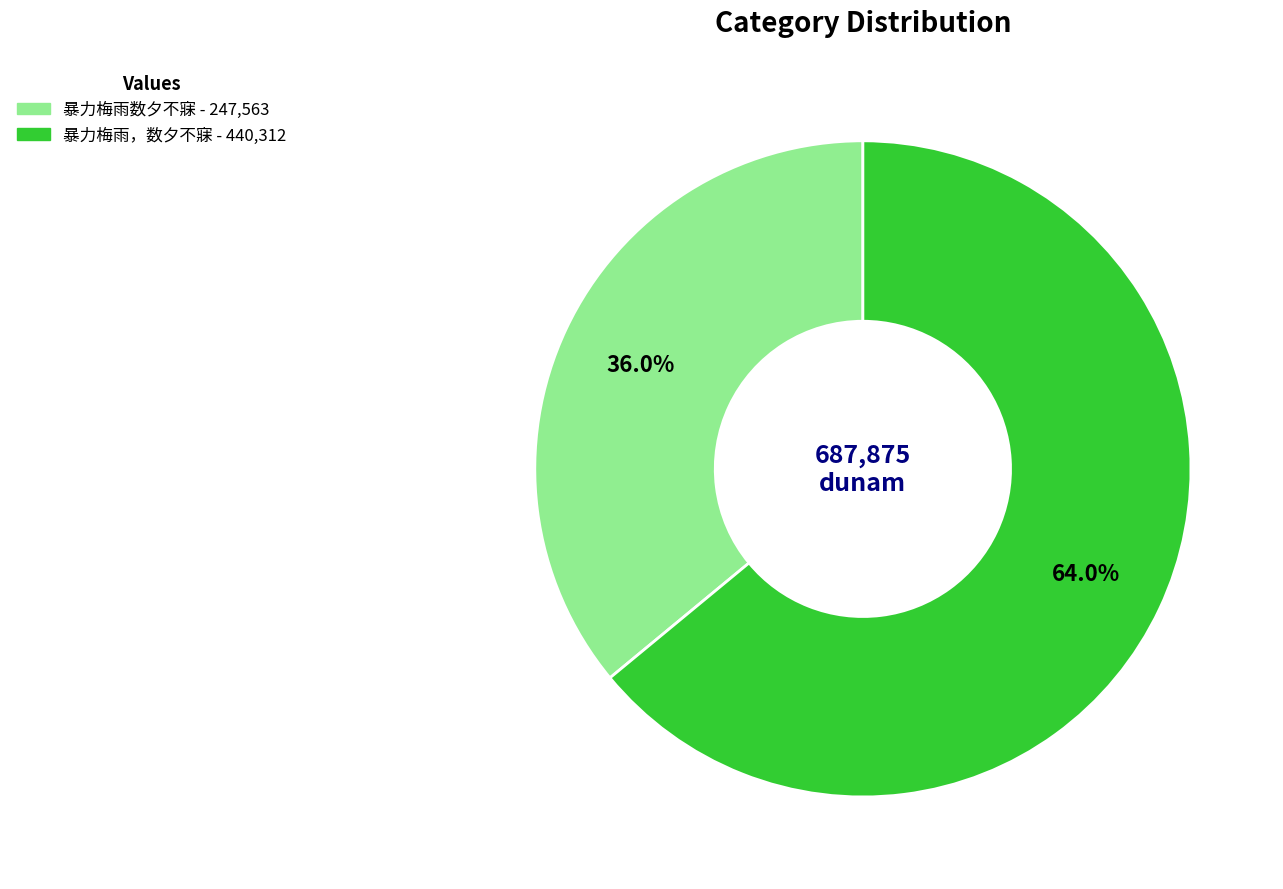

To the nearest percent, what percentage of the pie is 暴力梅雨，数夕不寐?

64%